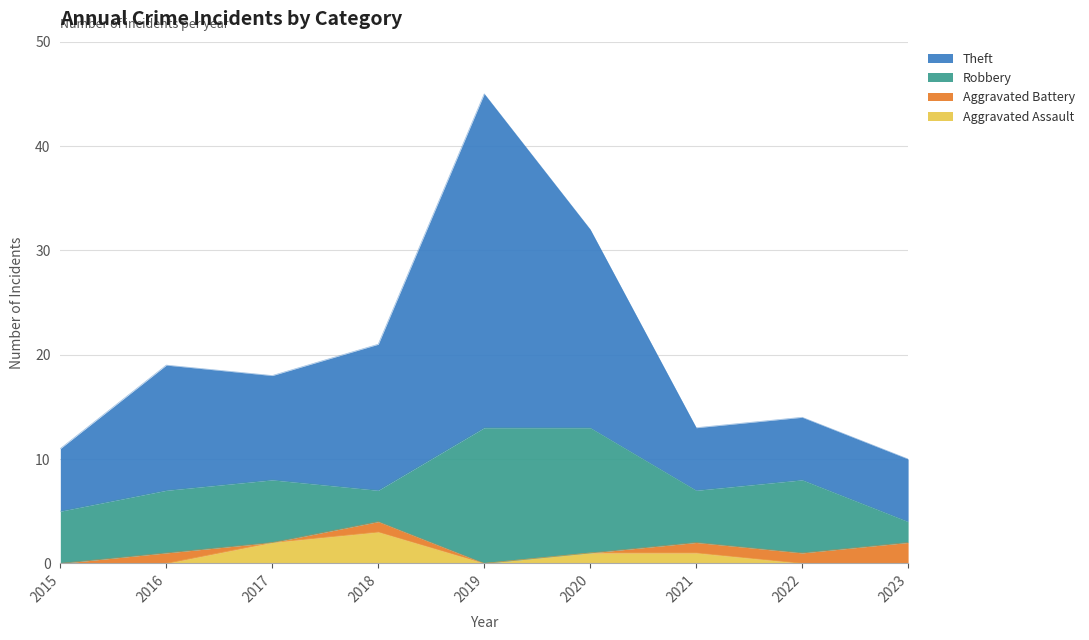

True or false: Theft has more than 0 points higher than both neighbors.

True